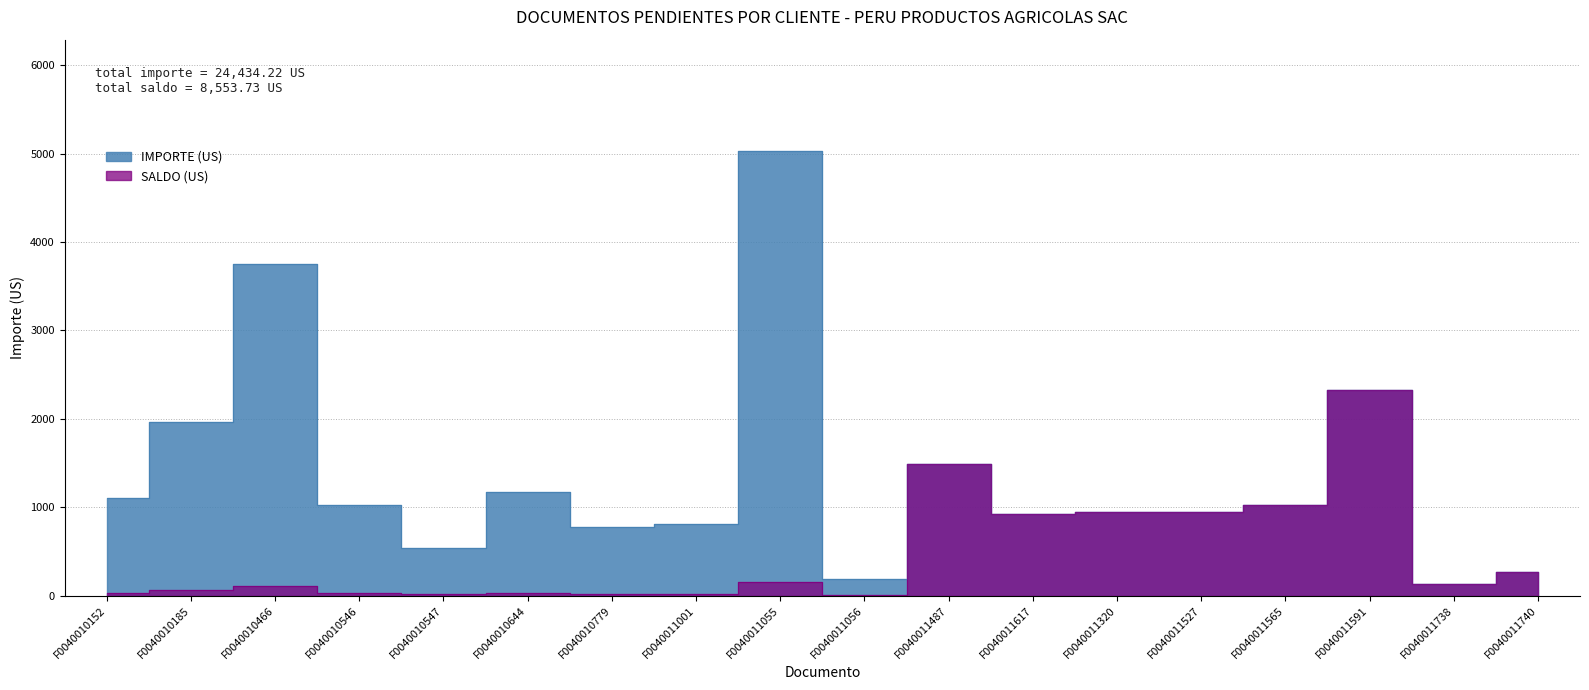

What value does the SALDO (US) series have at F0040011565?

1024.0